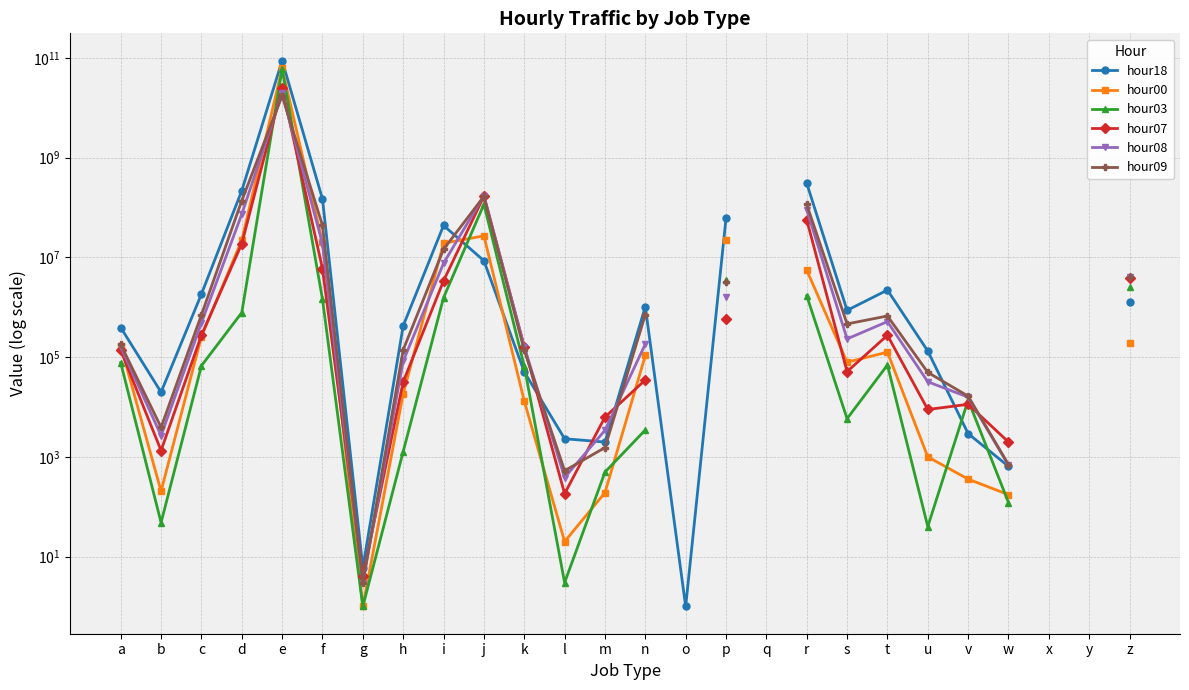

True or false: hour08 and hour07 cross at least once.

True